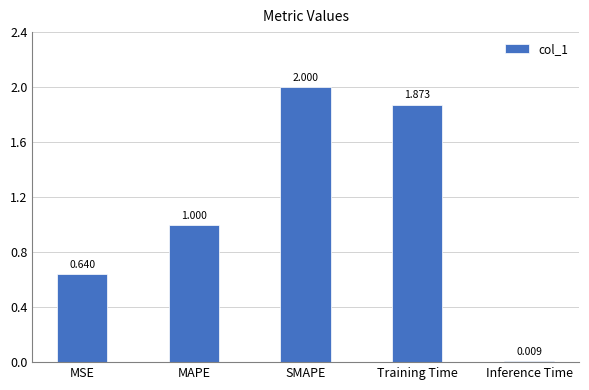

What is the label of the 2nd bar from the right?

Training Time